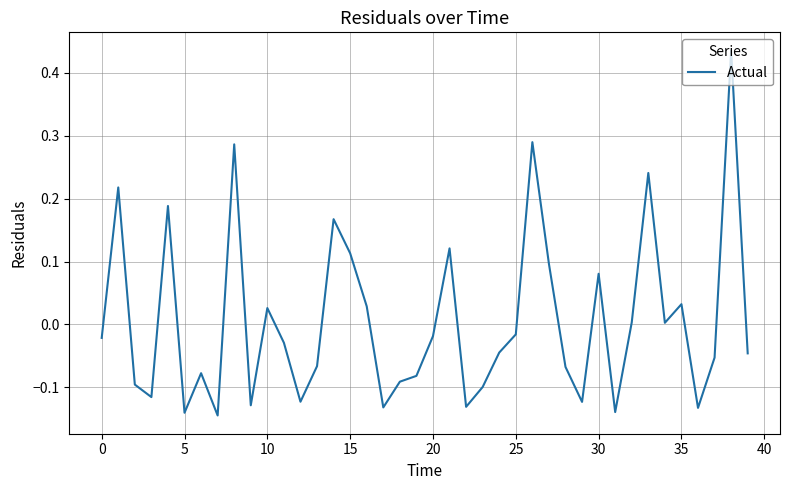

What is the difference between the maximum and minimum values?

0.6